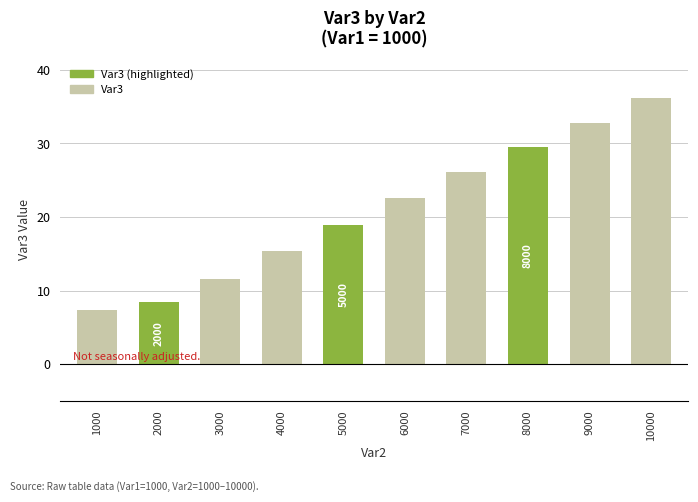

Does the chart contain stacked bars?

No